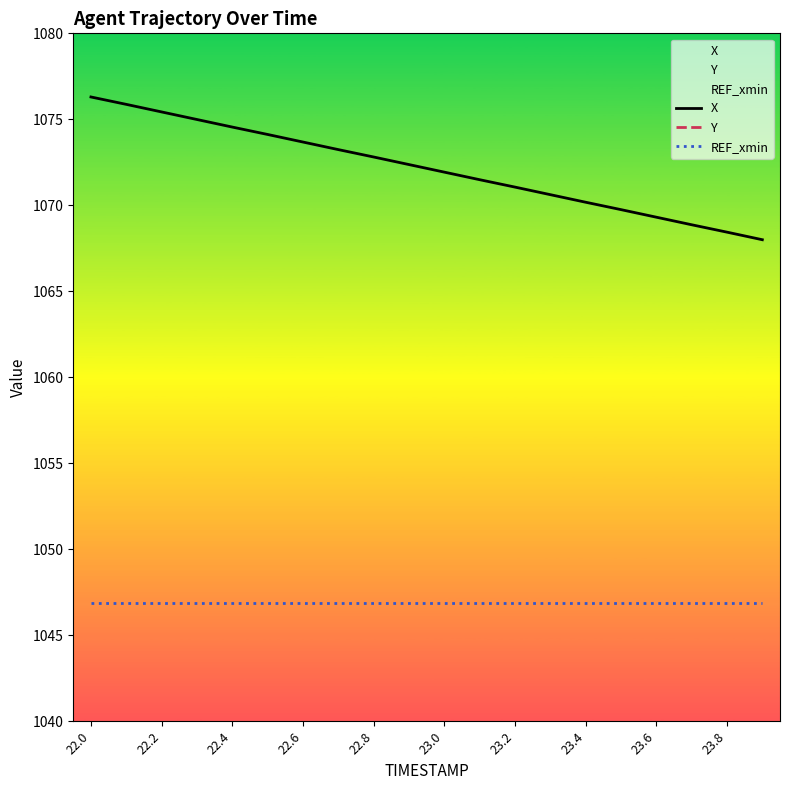

True or false: REF_xmin and Y intersect in this chart.

False